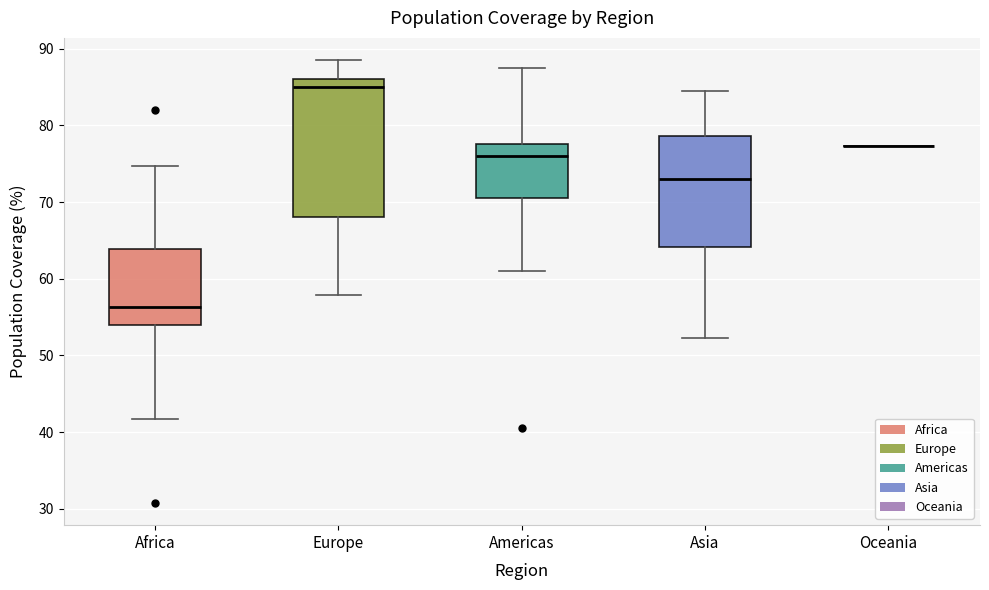

Where does the lower whisker of the box for Europe end on the y-axis? The values are not printed on the chart, so give them approximately, as read against the axis.

58